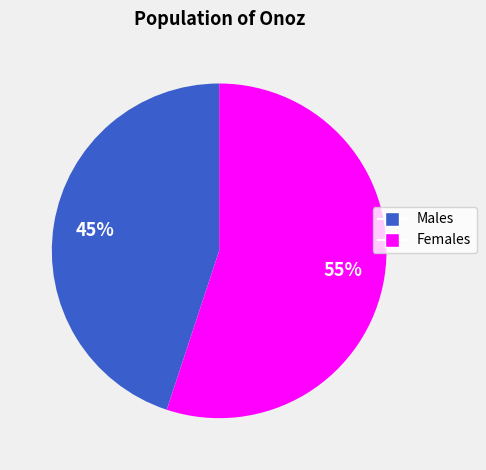

How many slices are in this pie chart?

2